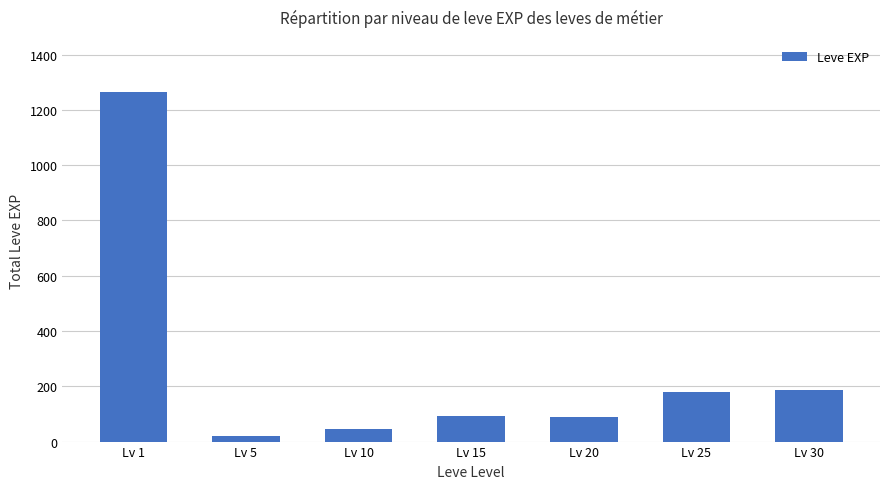

Which category has the highest value across all series?

Lv 1